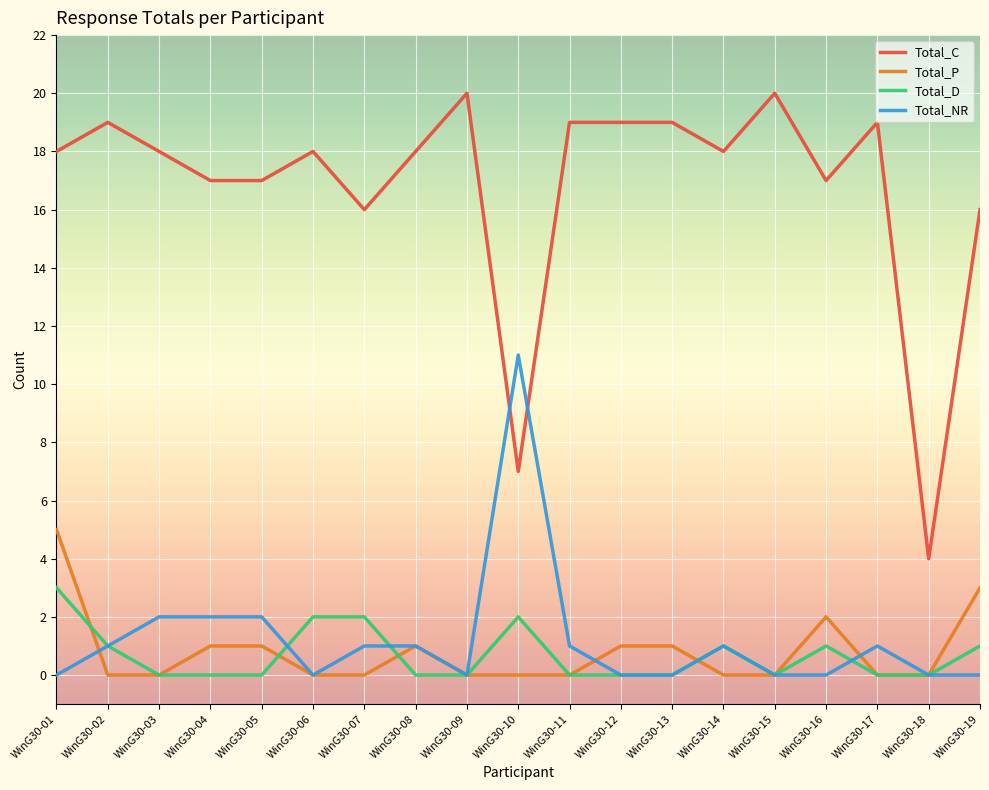

What is the difference between the highest and lowest values at WinG30-19?

16